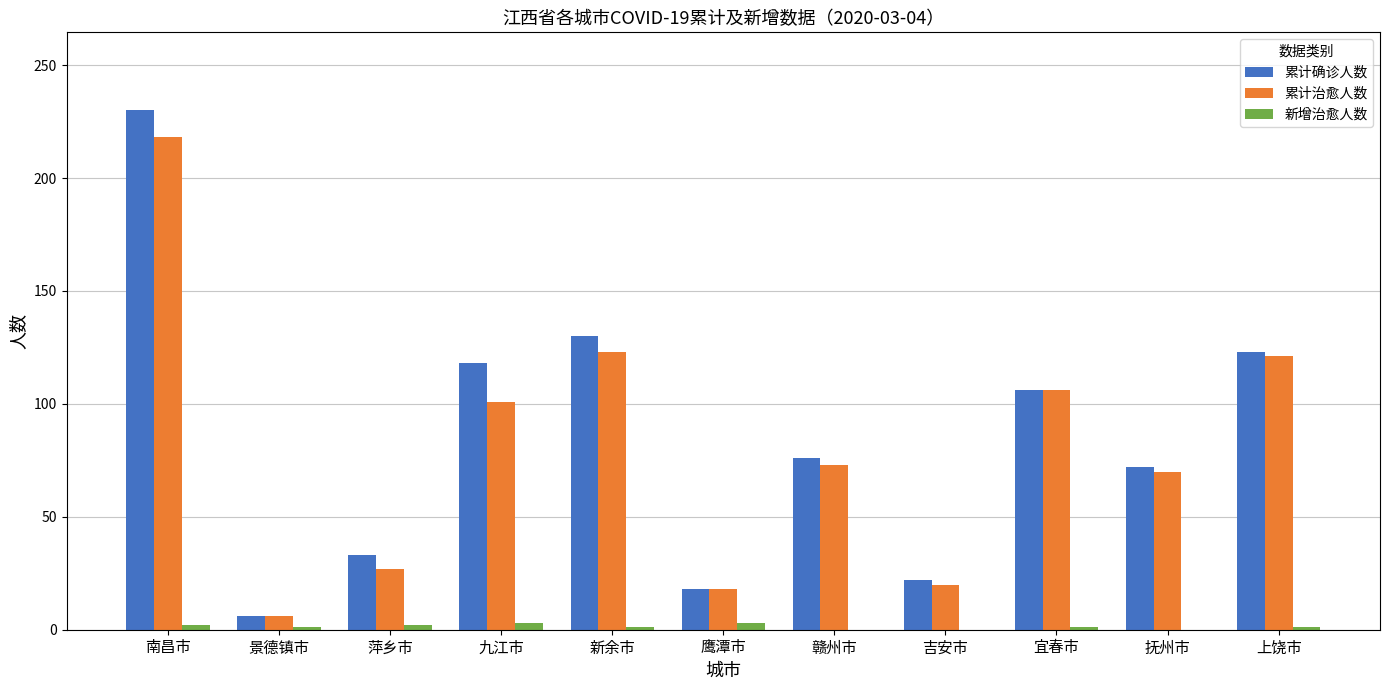

Which label corresponds to the largest value in the chart?

南昌市